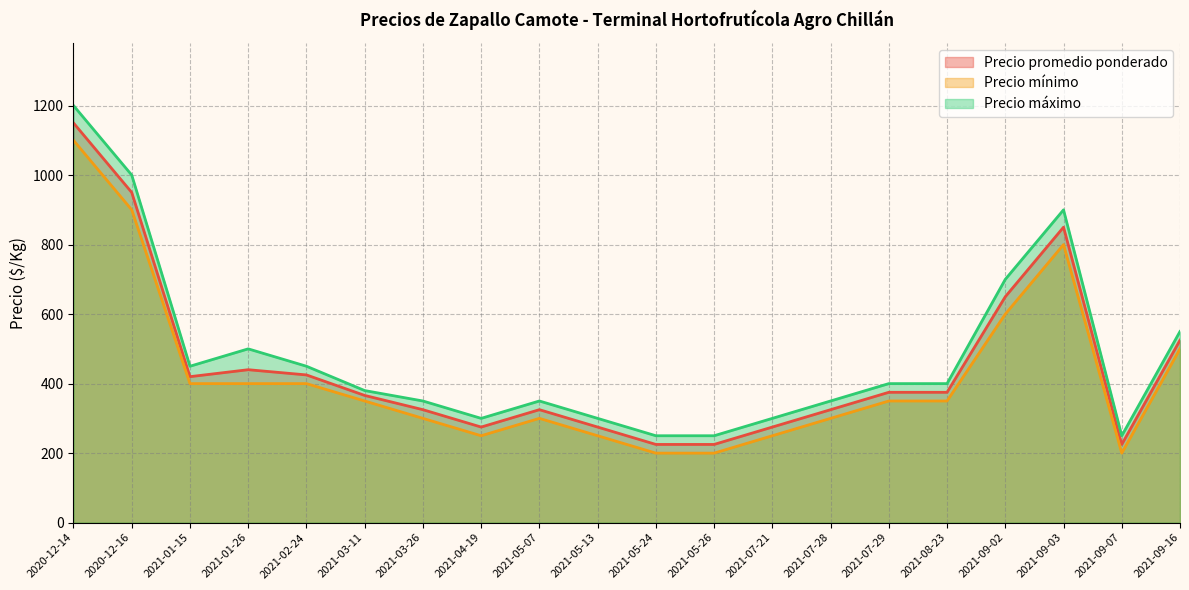

What is the approximate value of Precio promedio ponderado at 2021-04-19, to the nearest 10?

280